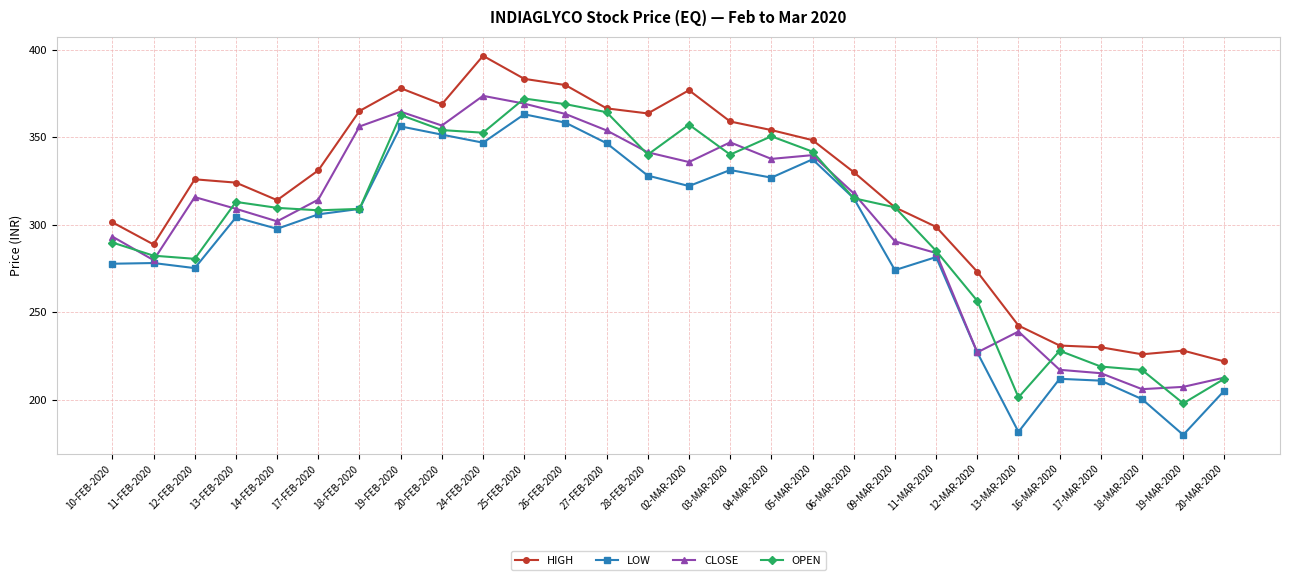

True or false: HIGH and LOW intersect in this chart.

False